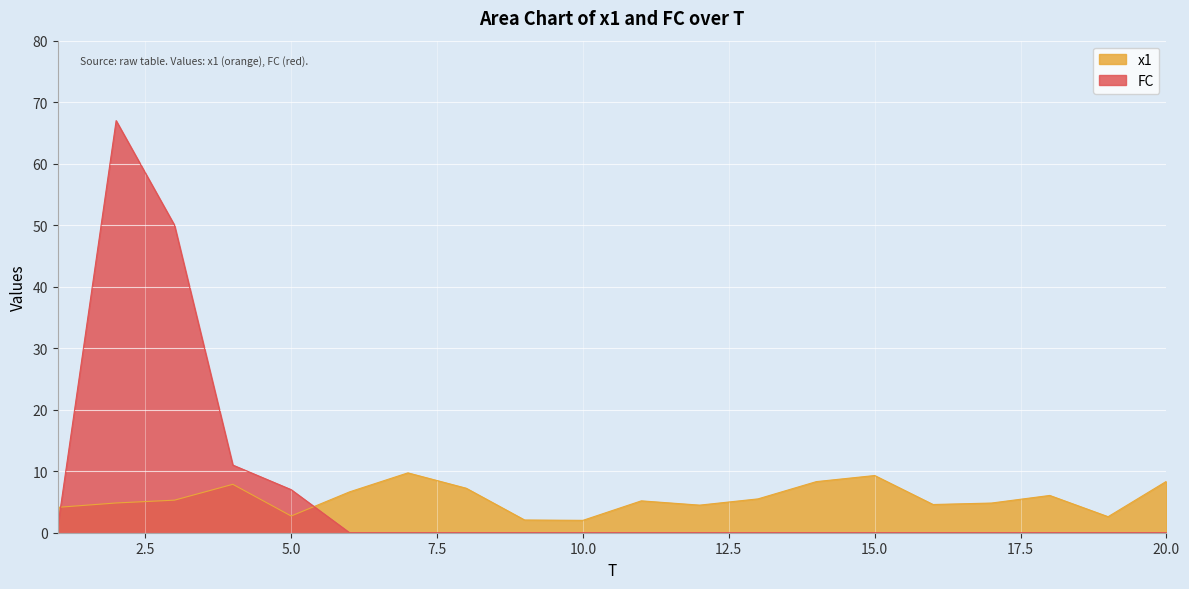

What is the average value of the x1 series?

5.6